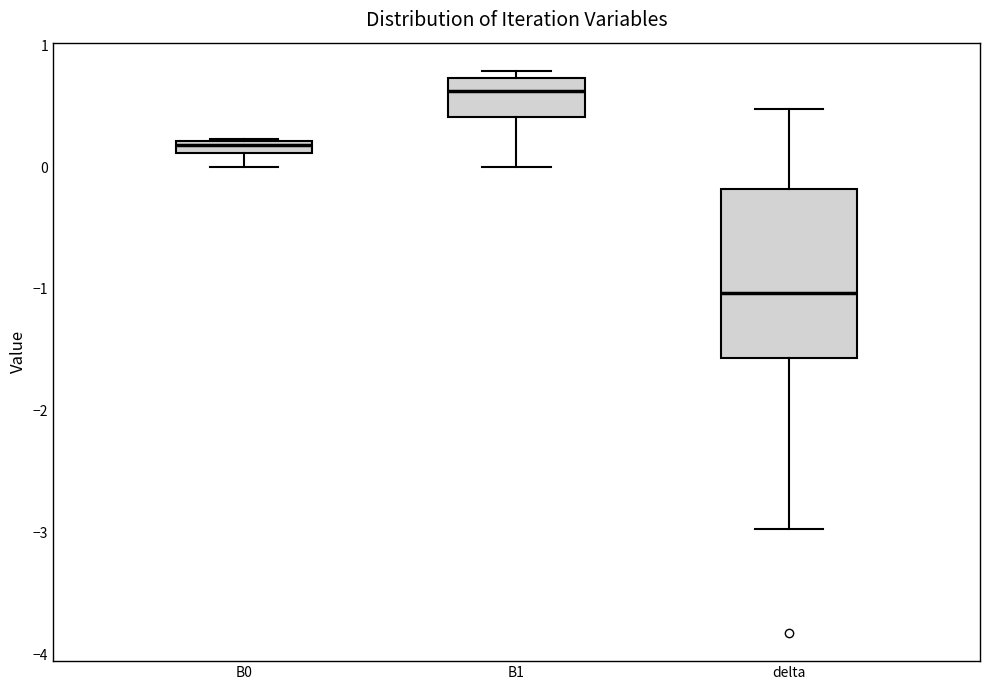

Where is the lower edge of the box for B1 on the y-axis? The values are not printed on the chart, so give them approximately, as read against the axis.

0.4